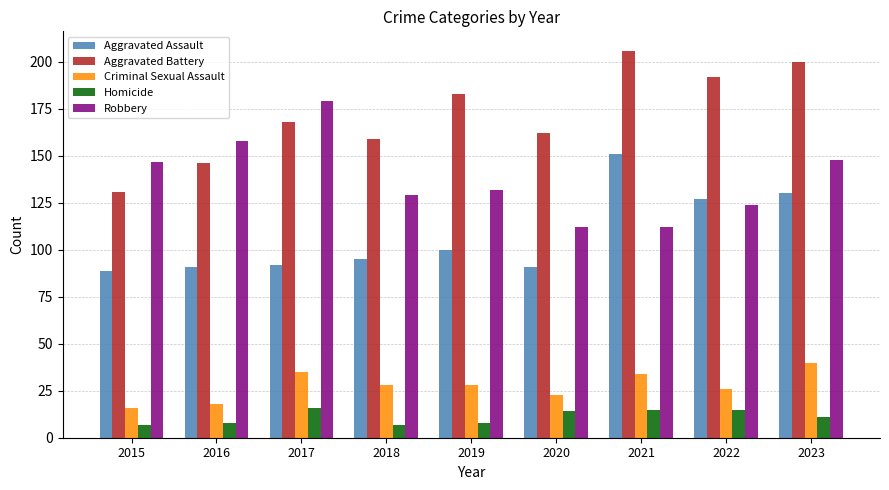

The value of Aggravated Assault at 2018 is 95. True or false?

True